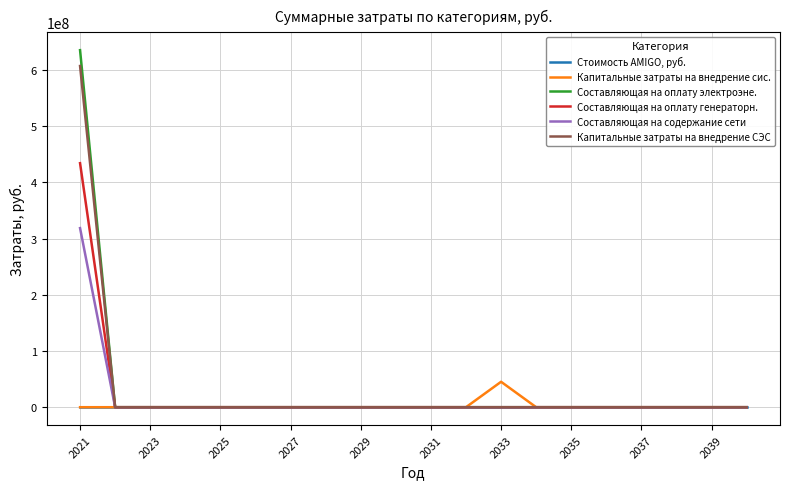

Rank the series by their maximum value, from lowest to highest.

Стоимость AMIGO, руб., Капитальные затраты на внедрение сис., Составляющая на содержание сети, Составляющая на оплату генераторн., Капитальные затраты на внедрение СЭС, Составляющая на оплату электроэне.